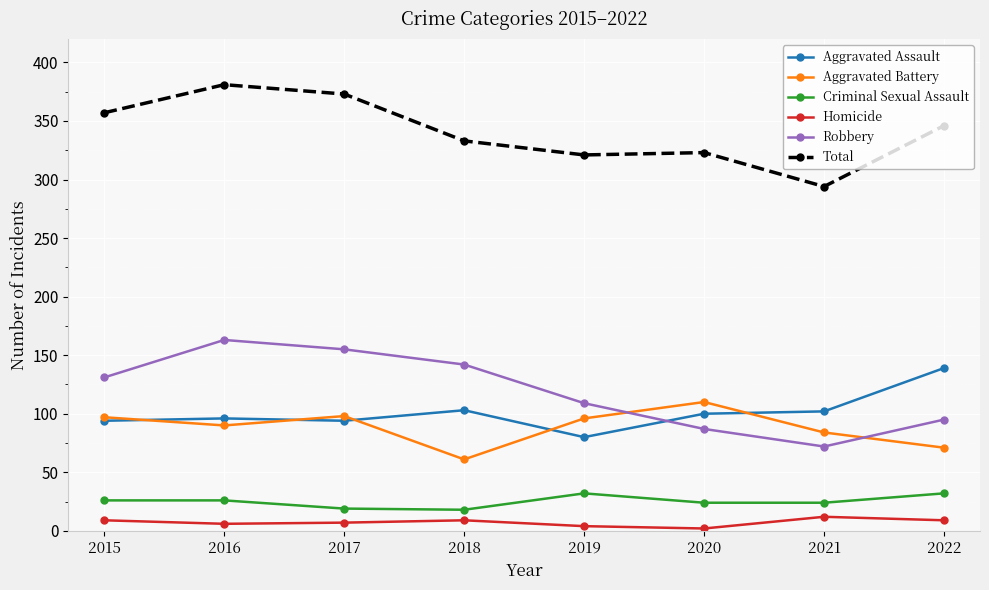

Count the number of data series in this chart.

6